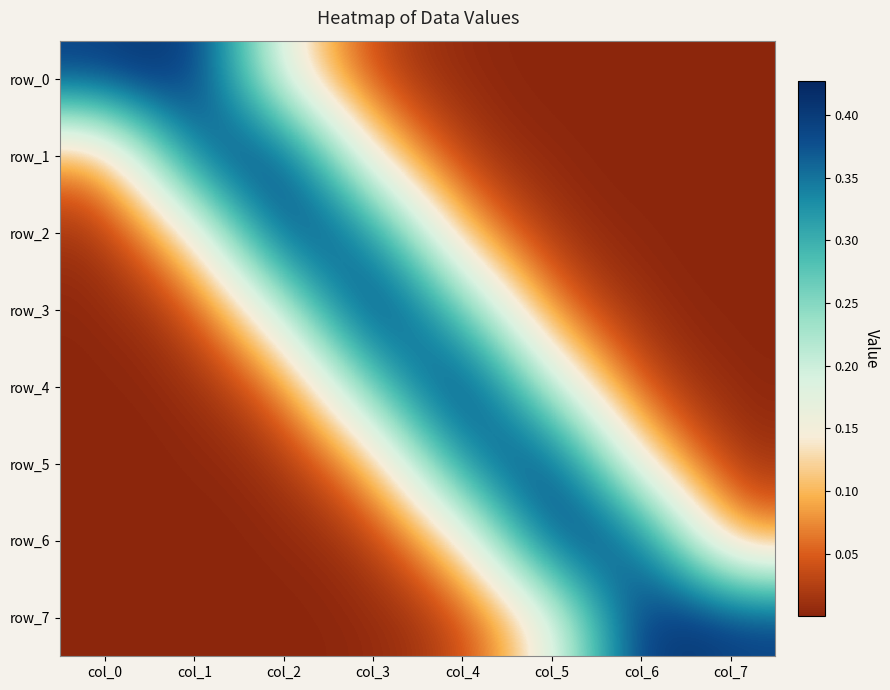

Which series has the largest total across all categories?

row_0